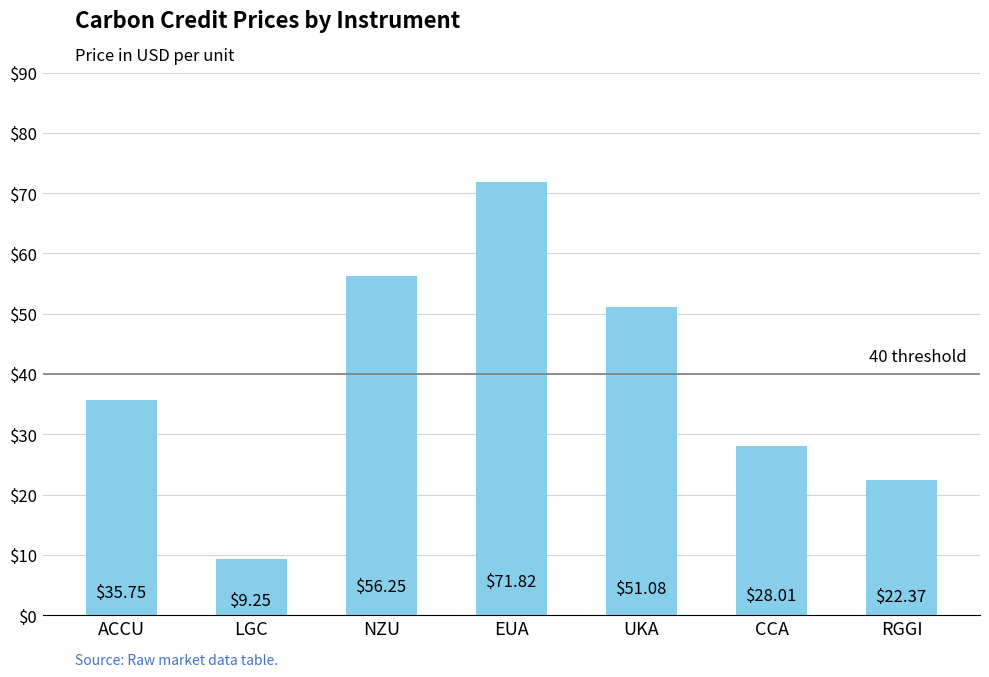

Approximately how many times larger is the value at EUA compared to NZU?

1.3